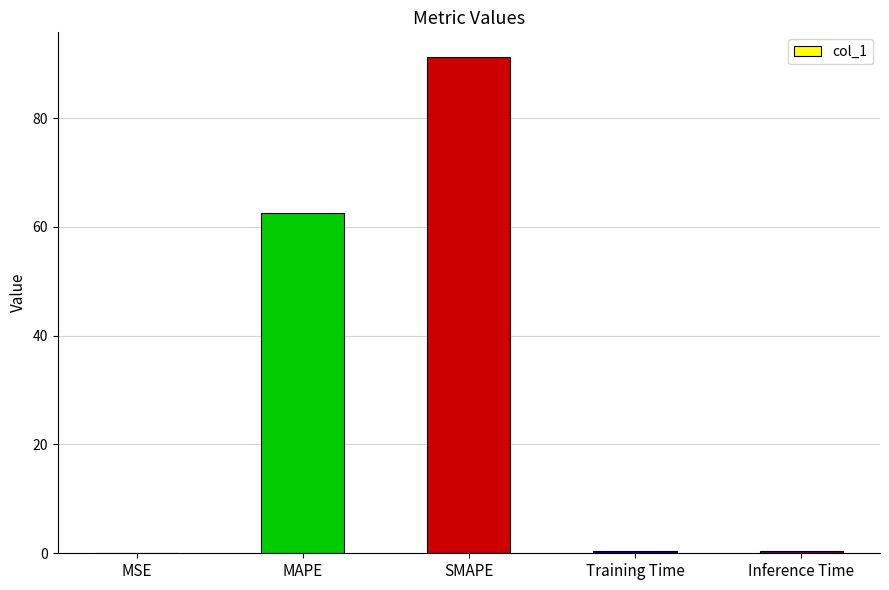

Read the value at MAPE.

62.6